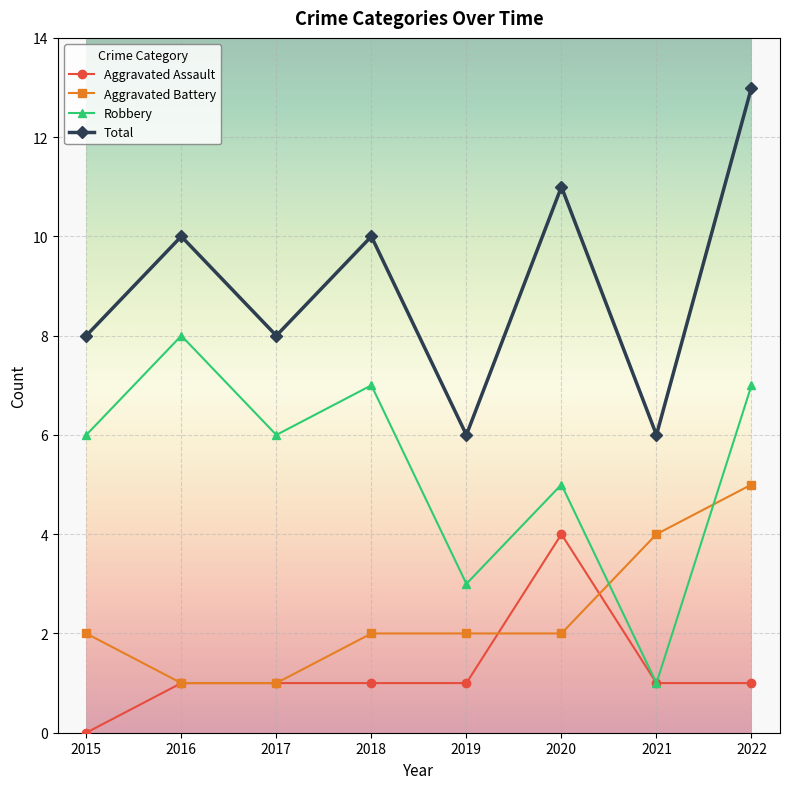

What is the difference between the Aggravated Battery values at 2017 and 2021?

3